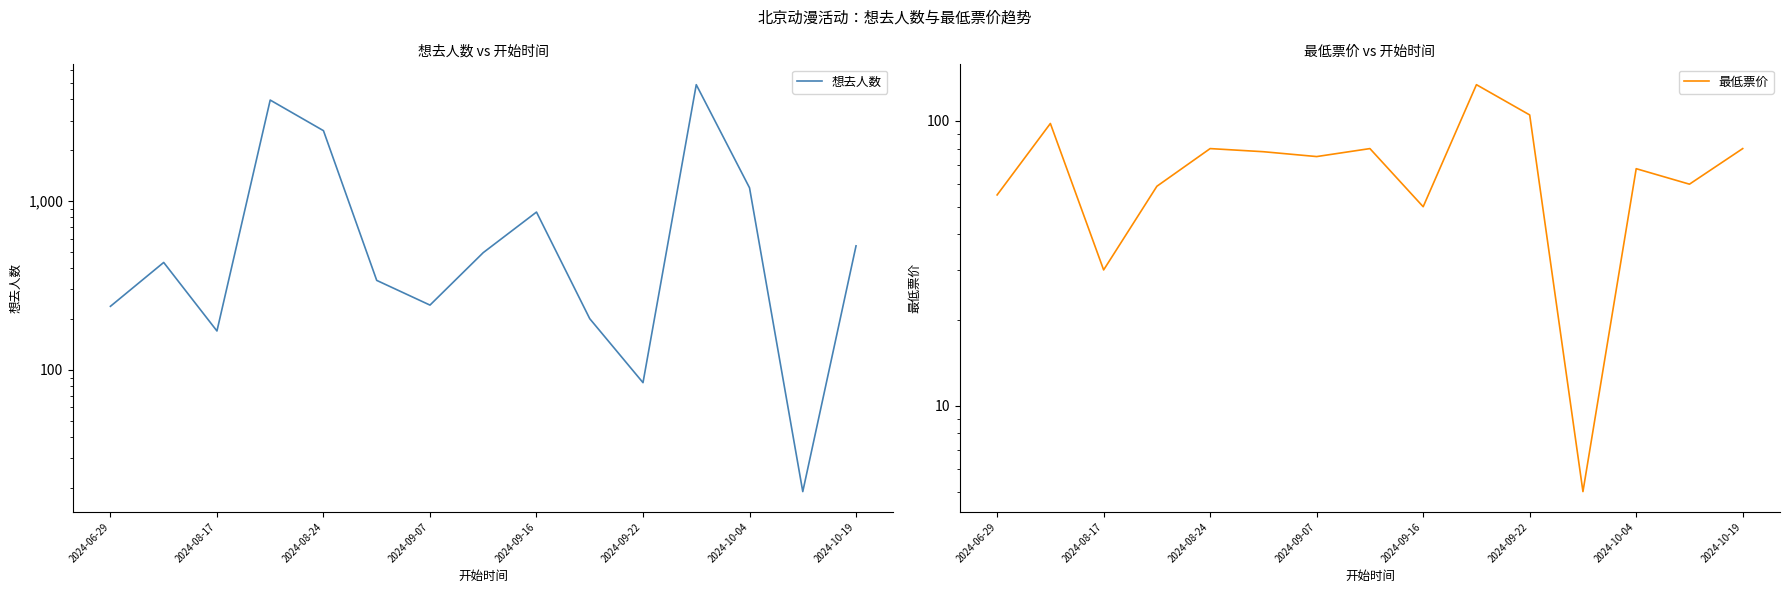

Which series has the largest range (max minus min)?

想去人数